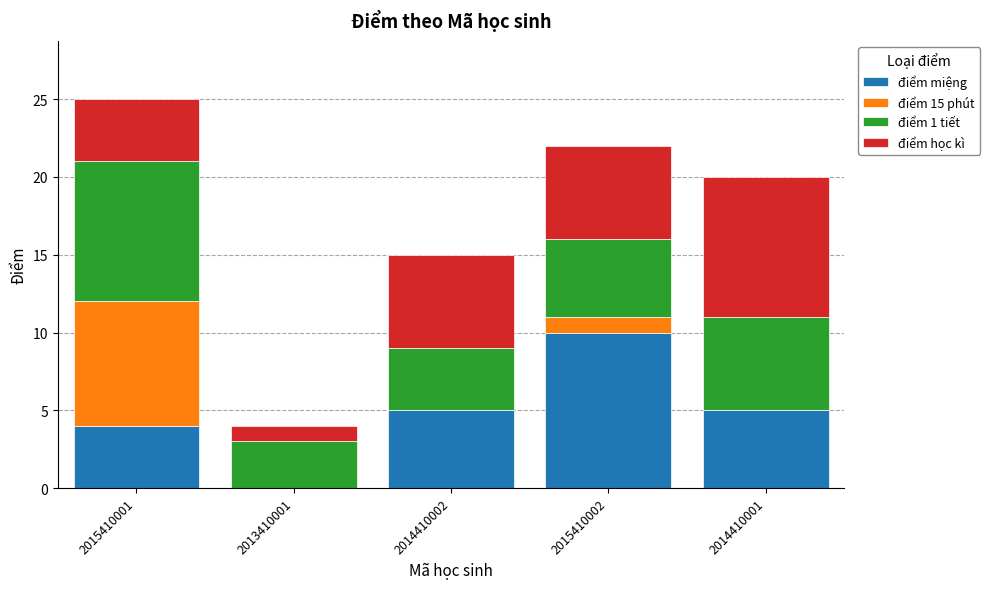

Are the bars horizontal?

No